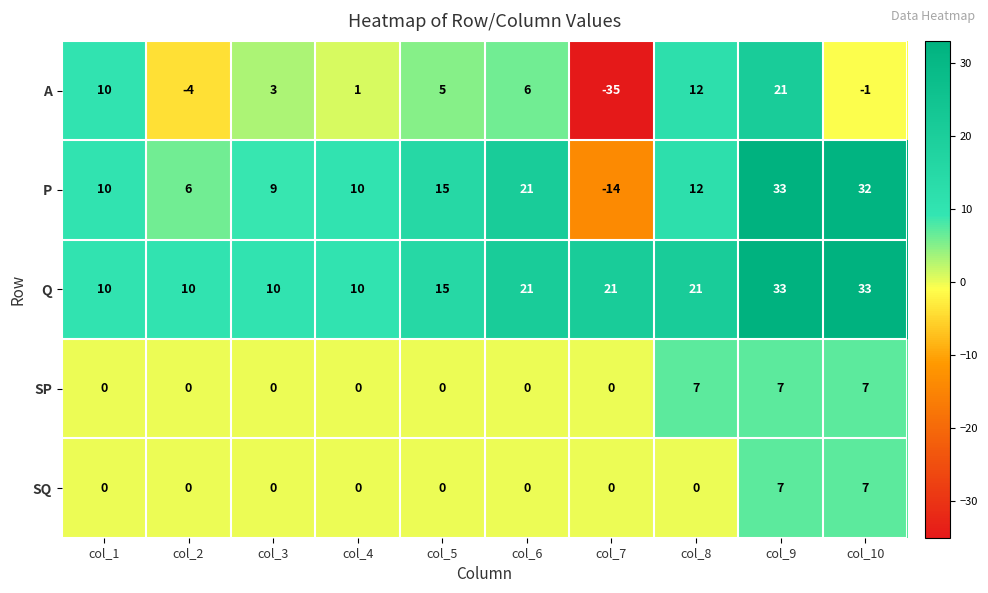

At which label does A first exceed 5?

col_1